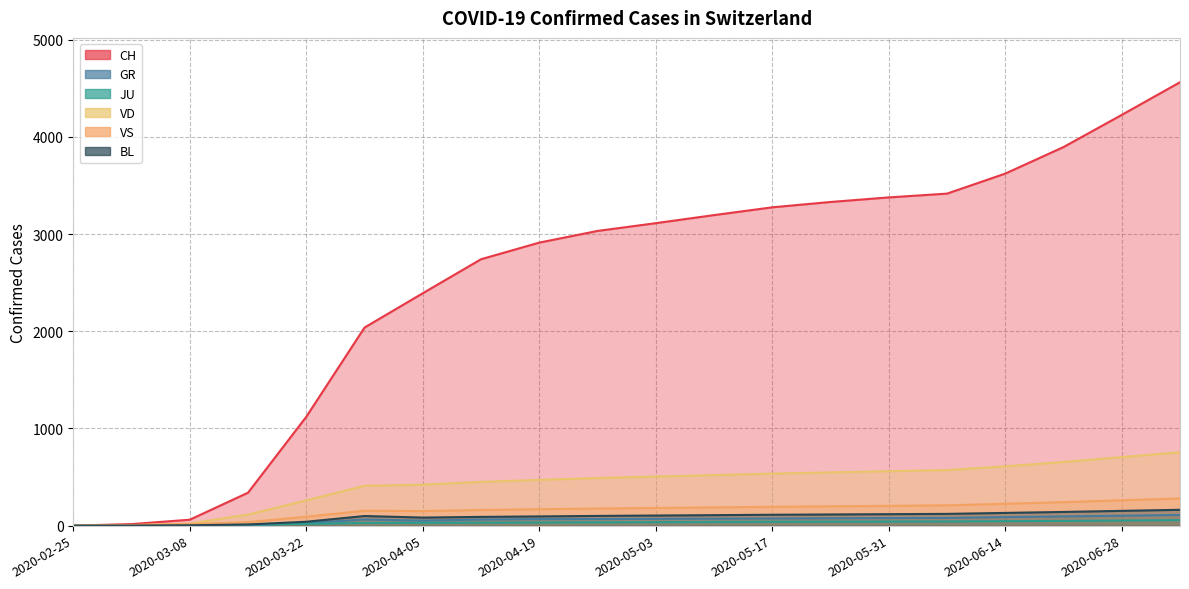

How many lines are shown in the chart?

6